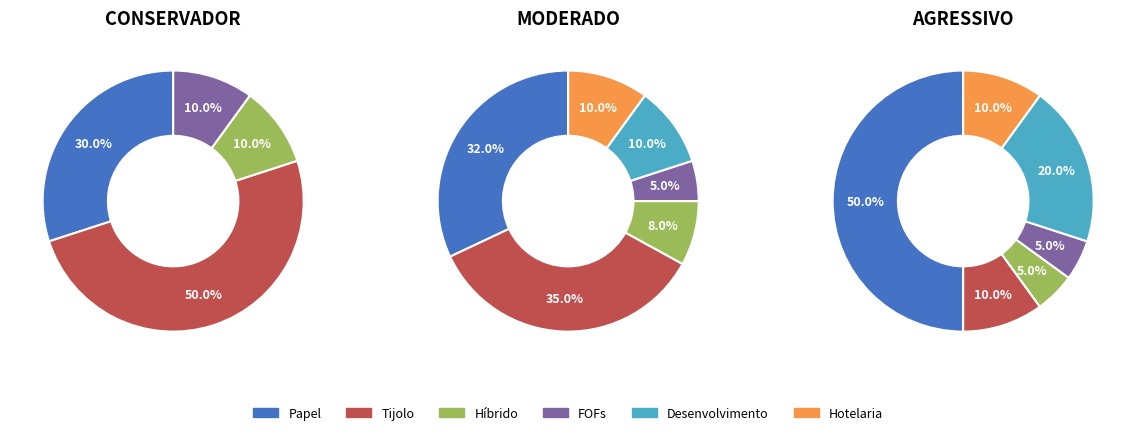

What percentage is NOT represented by FOFs?

90.0%